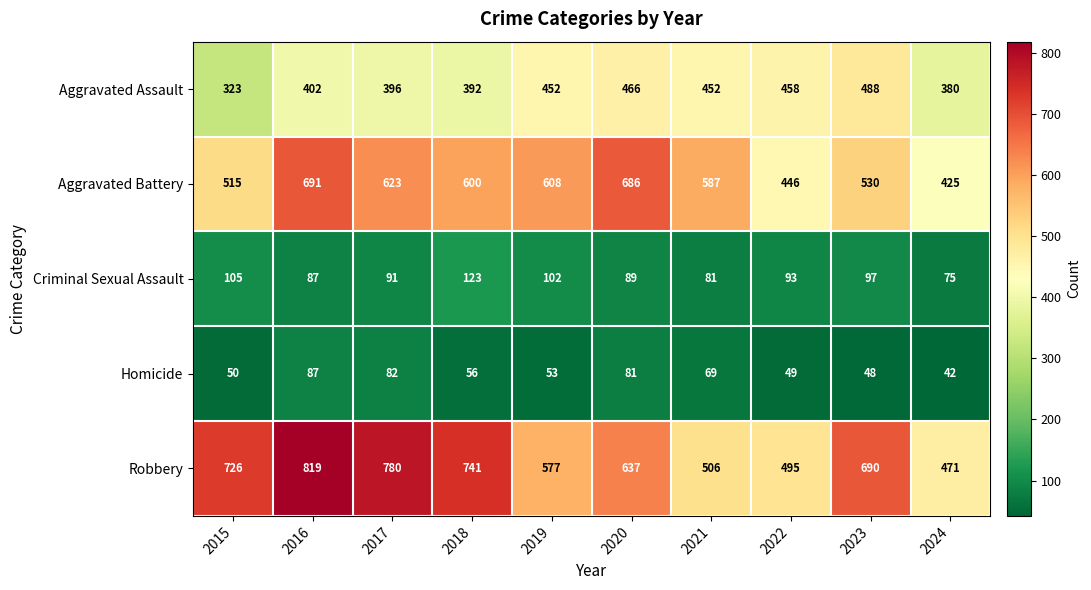

At which category does the chart reach its peak across all series?

2016